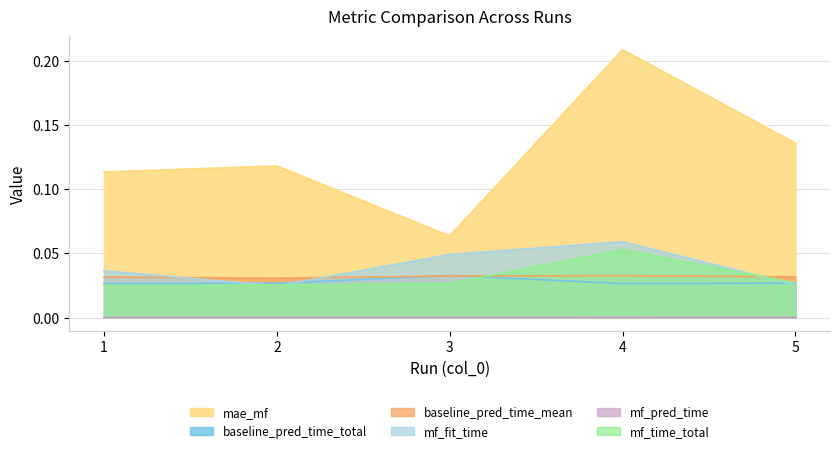

What is the spread (max minus min) of values at 1?

0.1